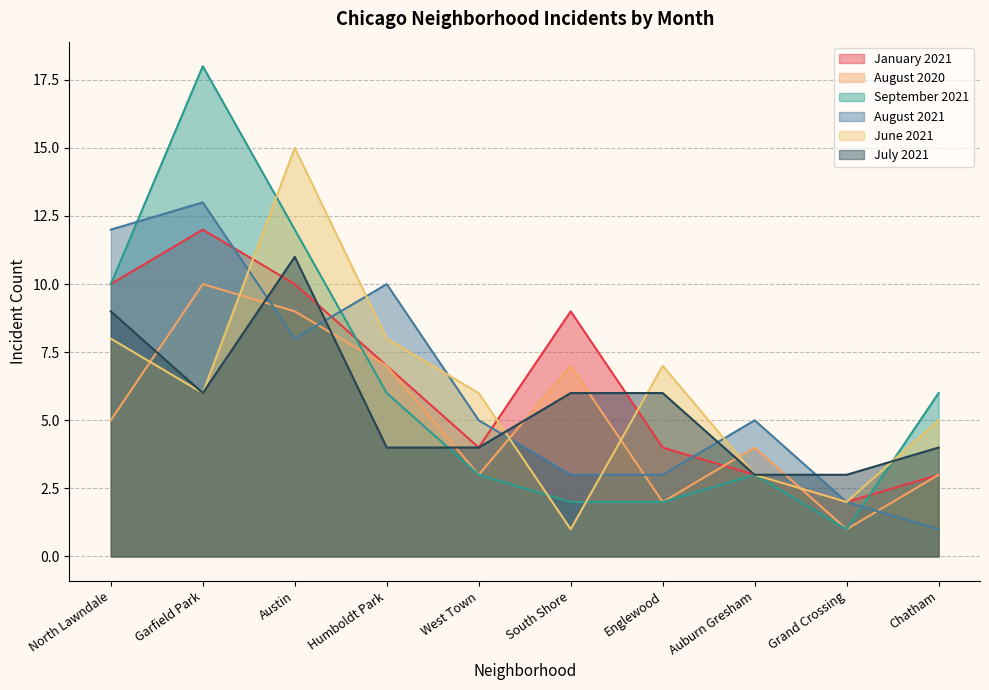

List the series in order of their peak value, lowest first.

August 2020, July 2021, January 2021, August 2021, June 2021, September 2021